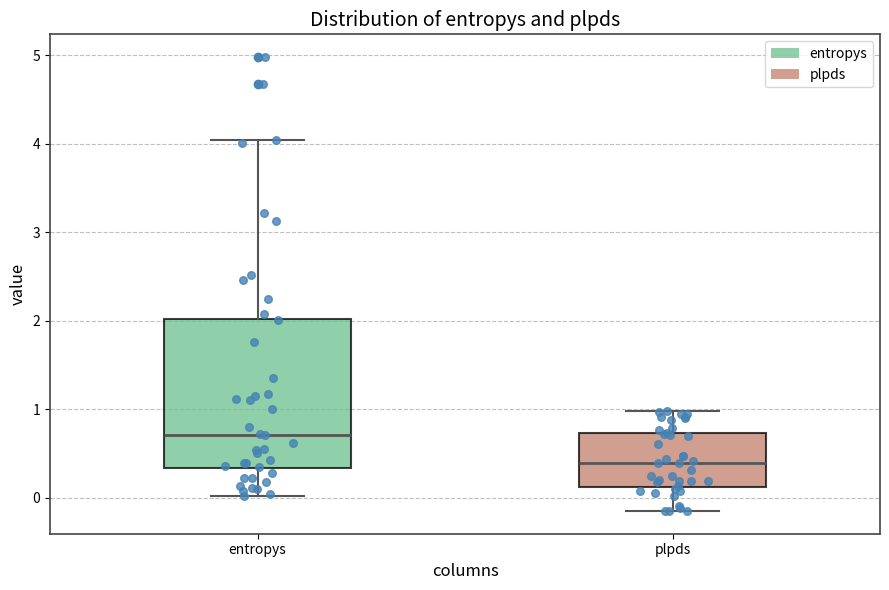

Reading left to right, transcribe this box plot: for each box, give where its median line is, the range the box spans, and where its two whiskers end, as read against the y-axis. The values are not printed on the chart, so give them approximately, as read against the axis.

entropys: median 0.7, box 0.3 to 2.0, whiskers 0.0 to 4.0
plpds: median 0.4, box 0.1 to 0.7, whiskers -0.2 to 1.0